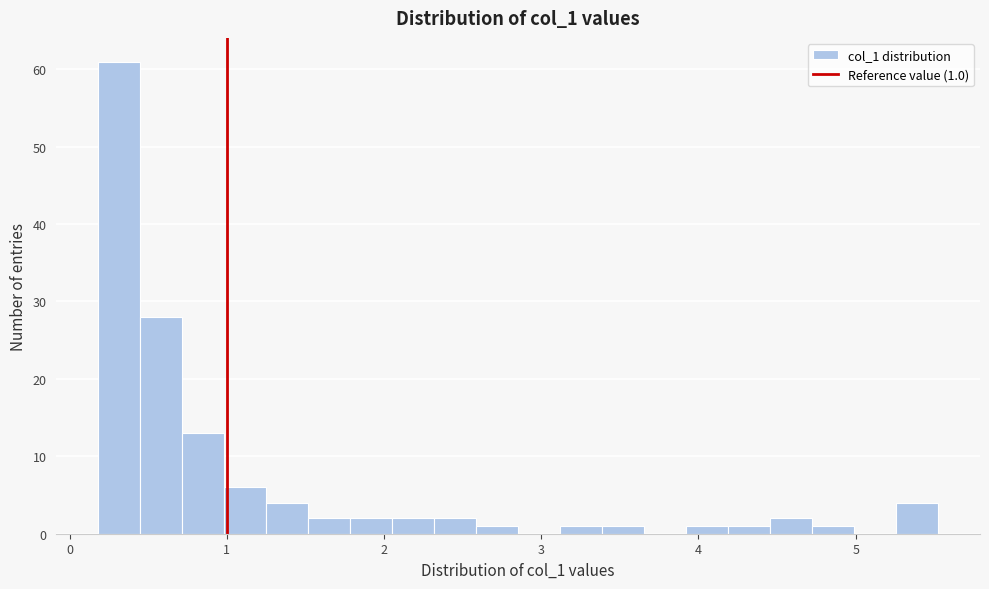

Read against the x-axis, roughly where is the centre of the tallest bar?

0.3